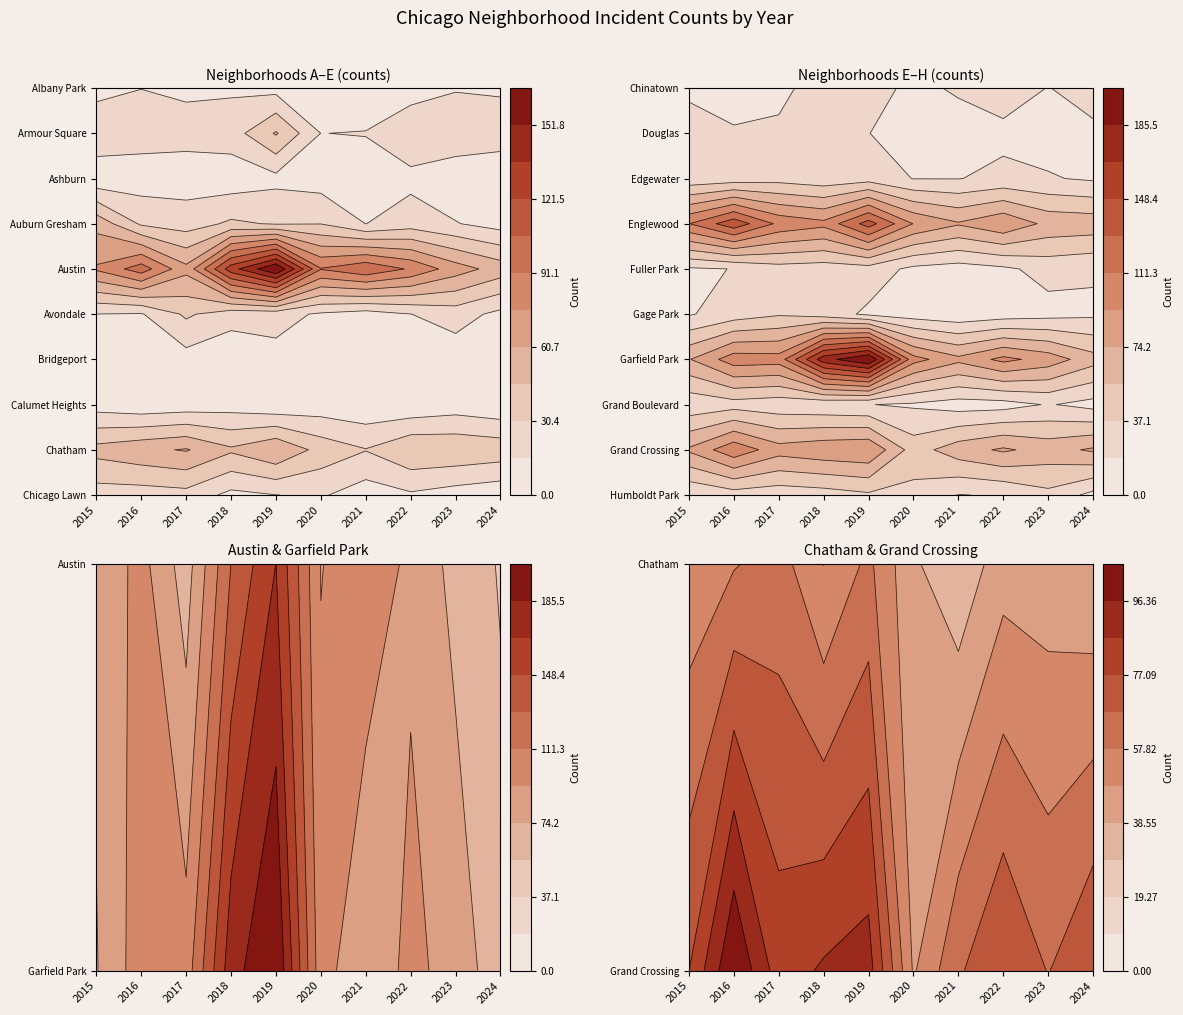

Reading right to left, extract all data points from this chart.

Albany Park: Chicago Lawn=14	Chatham=14	Calumet Heights=8	Bridgeport=1	Avondale=12	Austin=10	Auburn Gresham=13	Ashburn=13	Armour Square=15	Albany Park=10
Armour Square: Chicago Lawn=20	Chatham=27	Calumet Heights=27	Bridgeport=16	Avondale=15	Austin=47	Auburn Gresham=23	Ashburn=20	Armour Square=22	Albany Park=27
Ashburn: Chicago Lawn=8	Chatham=4	Calumet Heights=11	Bridgeport=5	Avondale=8	Austin=11	Auburn Gresham=6	Ashburn=8	Armour Square=7	Albany Park=4
Auburn Gresham: Chicago Lawn=9	Chatham=16	Calumet Heights=23	Bridgeport=15	Avondale=30	Austin=29	Auburn Gresham=33	Ashburn=23	Armour Square=28	Albany Park=56
Austin: Chicago Lawn=54	Chatham=68	Calumet Heights=89	Bridgeport=104	Avondale=92	Austin=167	Auburn Gresham=130	Ashburn=65	Armour Square=99	Albany Park=78
Avondale: Chicago Lawn=11	Chatham=22	Calumet Heights=15	Bridgeport=8	Avondale=13	Austin=21	Auburn Gresham=21	Ashburn=33	Armour Square=14	Albany Park=15
Bridgeport: Chicago Lawn=11	Chatham=6	Calumet Heights=7	Bridgeport=4	Avondale=8	Austin=10	Auburn Gresham=5	Ashburn=9	Armour Square=11	Albany Park=9
Calumet Heights: Chicago Lawn=3	Chatham=7	Calumet Heights=3	Bridgeport=3	Avondale=6	Austin=3	Auburn Gresham=8	Ashburn=6	Armour Square=4	Albany Park=8
Chatham: Chicago Lawn=40	Chatham=43	Calumet Heights=44	Bridgeport=31	Avondale=40	Austin=60	Auburn Gresham=48	Ashburn=62	Armour Square=57	Albany Park=51
Chicago Lawn: Chicago Lawn=4	Chatham=8	Calumet Heights=13	Bridgeport=7	Avondale=17	Austin=15	Auburn Gresham=11	Ashburn=25	Armour Square=23	Albany Park=23
Chinatown: Chicago Lawn=26	Chatham=18	Calumet Heights=28	Bridgeport=21	Avondale=14	Austin=26	Auburn Gresham=25	Ashburn=15	Armour Square=12	Albany Park=17
Douglas: Chicago Lawn=15	Chatham=11	Calumet Heights=14	Bridgeport=10	Avondale=6	Austin=19	Auburn Gresham=20	Ashburn=21	Armour Square=20	Albany Park=22
Edgewater: Chicago Lawn=16	Chatham=20	Calumet Heights=23	Bridgeport=18	Avondale=18	Austin=29	Auburn Gresham=25	Ashburn=30	Armour Square=27	Albany Park=24
Englewood: Chicago Lawn=67	Chatham=69	Calumet Heights=90	Bridgeport=76	Avondale=92	Austin=138	Auburn Gresham=98	Ashburn=107	Armour Square=142	Albany Park=111
Fuller Park: Chicago Lawn=21	Chatham=25	Calumet Heights=15	Bridgeport=10	Avondale=14	Austin=29	Auburn Gresham=27	Ashburn=29	Armour Square=19	Albany Park=16
Gage Park: Chicago Lawn=15	Chatham=12	Calumet Heights=9	Bridgeport=5	Avondale=9	Austin=15	Auburn Gresham=28	Ashburn=35	Armour Square=27	Albany Park=17
Garfield Park: Chicago Lawn=63	Chatham=85	Calumet Heights=98	Bridgeport=79	Avondale=100	Austin=204	Auburn Gresham=178	Ashburn=101	Armour Square=103	Albany Park=73
Grand Boulevard: Chicago Lawn=12	Chatham=20	Calumet Heights=11	Bridgeport=10	Avondale=16	Austin=19	Auburn Gresham=22	Ashburn=25	Armour Square=29	Albany Park=24
Grand Crossing: Chicago Lawn=77	Chatham=67	Calumet Heights=77	Bridgeport=66	Avondale=47	Austin=91	Auburn Gresham=88	Ashburn=82	Armour Square=106	Albany Park=77
Humboldt Park: Chicago Lawn=13	Chatham=32	Calumet Heights=20	Bridgeport=18	Avondale=32	Austin=34	Auburn Gresham=28	Ashburn=25	Armour Square=28	Albany Park=20